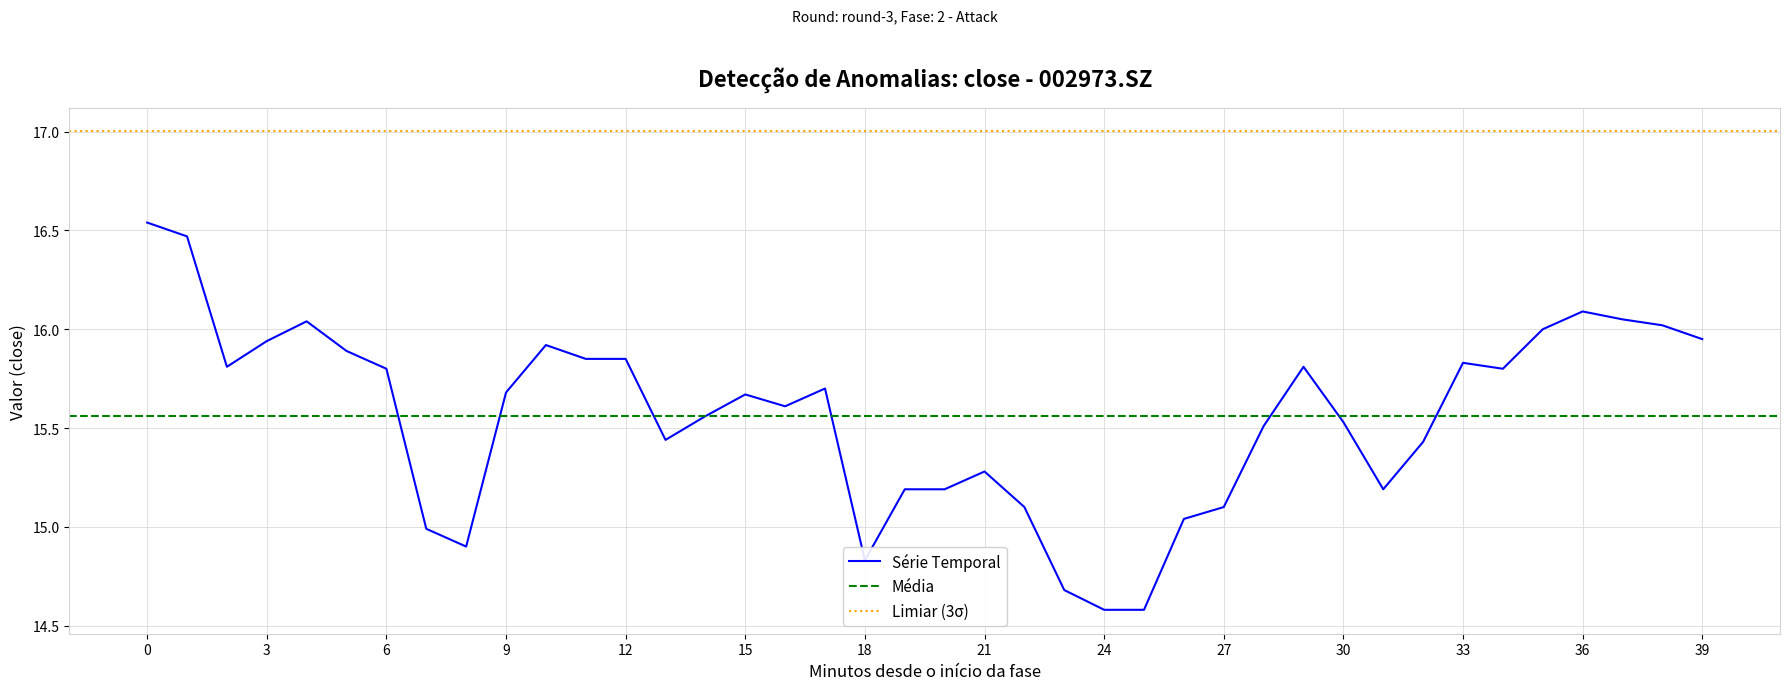

What is the value of the 11th point from the left?

15.9